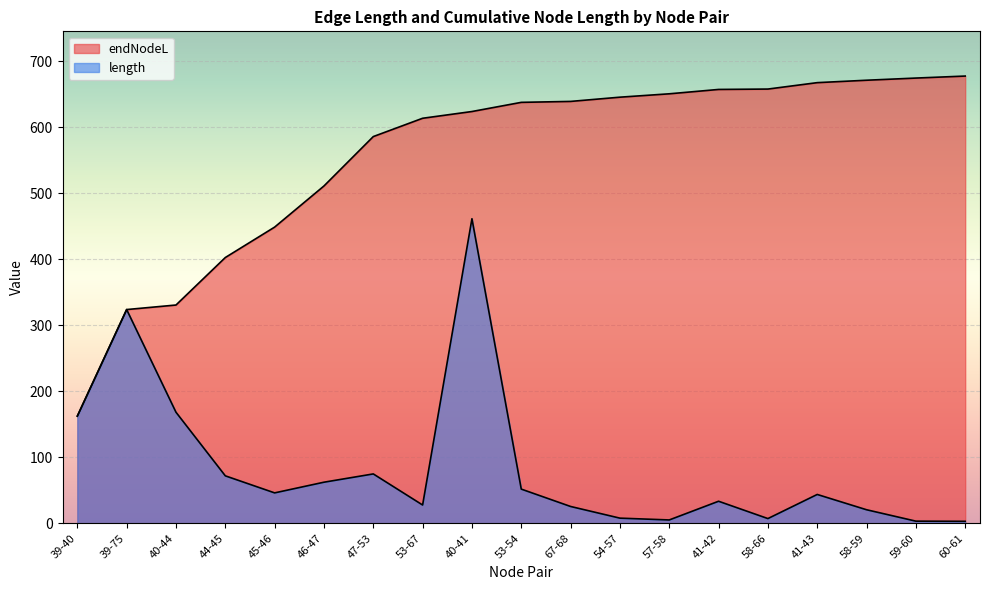

What is the minimum value for endNodeL?

162.4